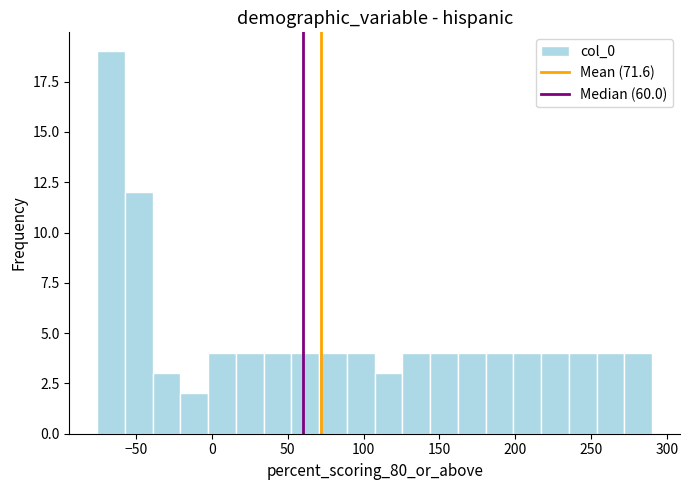

Around what value on the x-axis is the tallest bar? Give the approximate position of its centre, as read against the axis.

-65